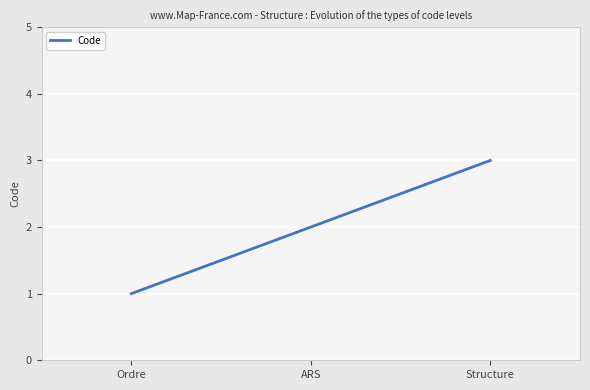

Which category has the highest value across all series?

Structure